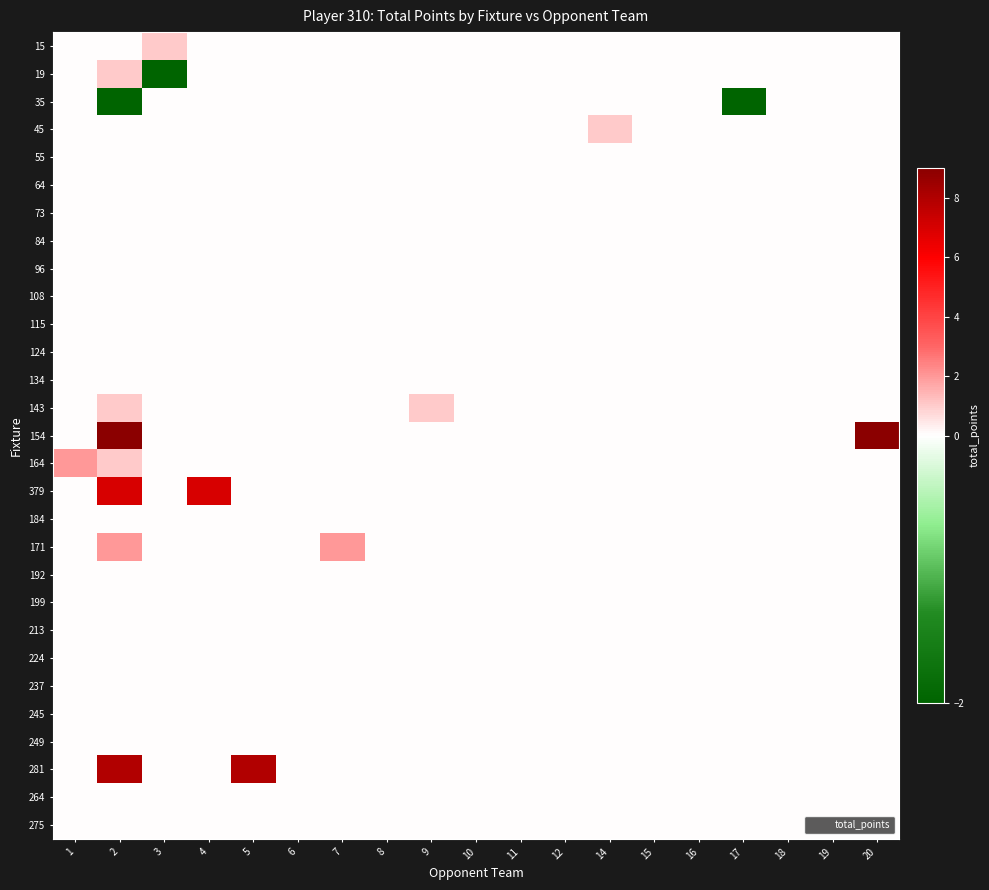

What is the maximum value shown in the chart?

9